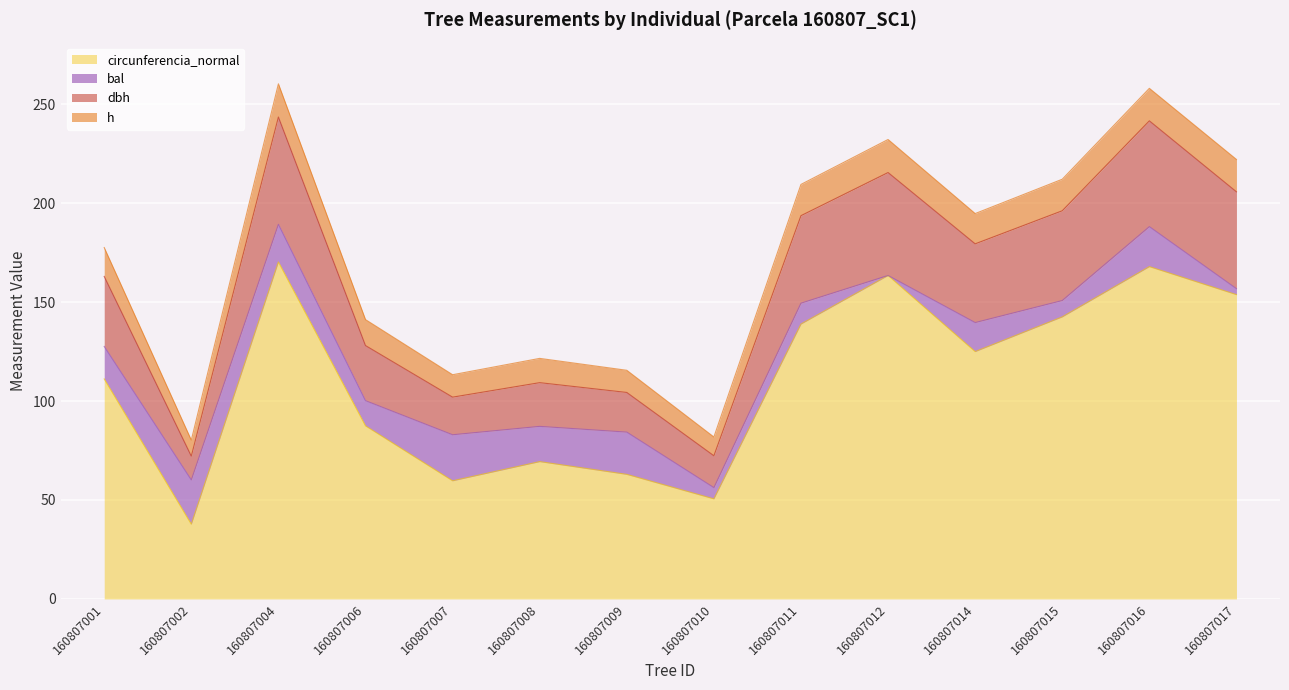

Between 160807002 and 160807011, which series saw the biggest shift?

circunferencia_normal